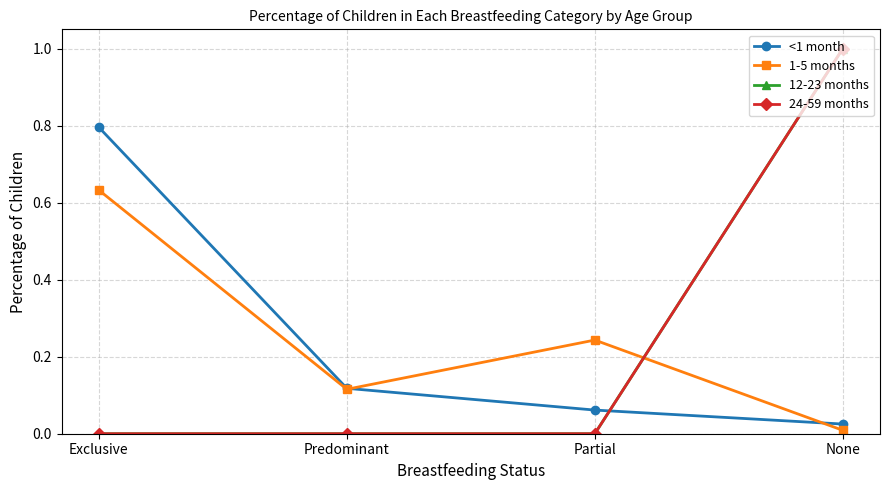

What is the sum of all <1 month values?

1.0